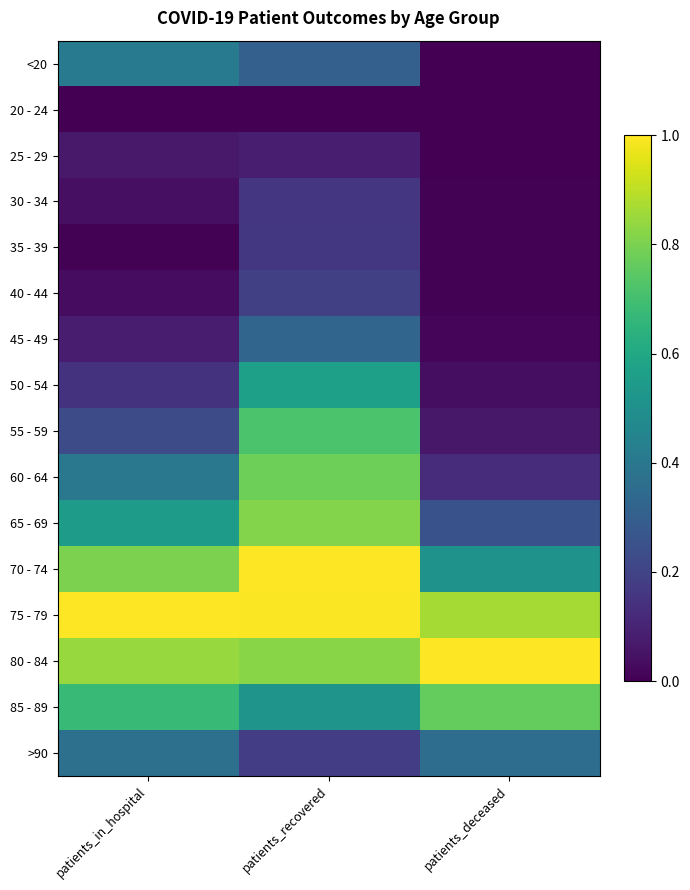

Reading right to left, extract all data points from this chart.

<20: patients_deceased=0.0	patients_recovered=0.3	patients_in_hospital=0.4
20 - 24: patients_deceased=0.0	patients_recovered=0.0	patients_in_hospital=0.0
25 - 29: patients_deceased=0.0	patients_recovered=0.1	patients_in_hospital=0.1
30 - 34: patients_deceased=0.0	patients_recovered=0.2	patients_in_hospital=0.0
35 - 39: patients_deceased=0.0	patients_recovered=0.2	patients_in_hospital=0.0
40 - 44: patients_deceased=0.0	patients_recovered=0.2	patients_in_hospital=0.0
45 - 49: patients_deceased=0.0	patients_recovered=0.3	patients_in_hospital=0.1
50 - 54: patients_deceased=0.0	patients_recovered=0.6	patients_in_hospital=0.1
55 - 59: patients_deceased=0.1	patients_recovered=0.7	patients_in_hospital=0.2
60 - 64: patients_deceased=0.1	patients_recovered=0.8	patients_in_hospital=0.4
65 - 69: patients_deceased=0.3	patients_recovered=0.8	patients_in_hospital=0.5
70 - 74: patients_deceased=0.5	patients_recovered=1.0	patients_in_hospital=0.8
75 - 79: patients_deceased=0.9	patients_recovered=1.0	patients_in_hospital=1.0
80 - 84: patients_deceased=1.0	patients_recovered=0.8	patients_in_hospital=0.8
85 - 89: patients_deceased=0.8	patients_recovered=0.5	patients_in_hospital=0.7
>90: patients_deceased=0.4	patients_recovered=0.2	patients_in_hospital=0.4